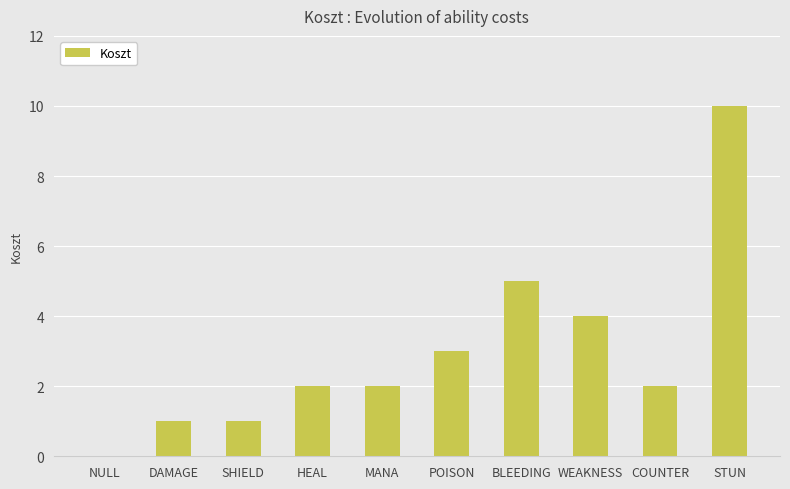

How many positive values are there?

9